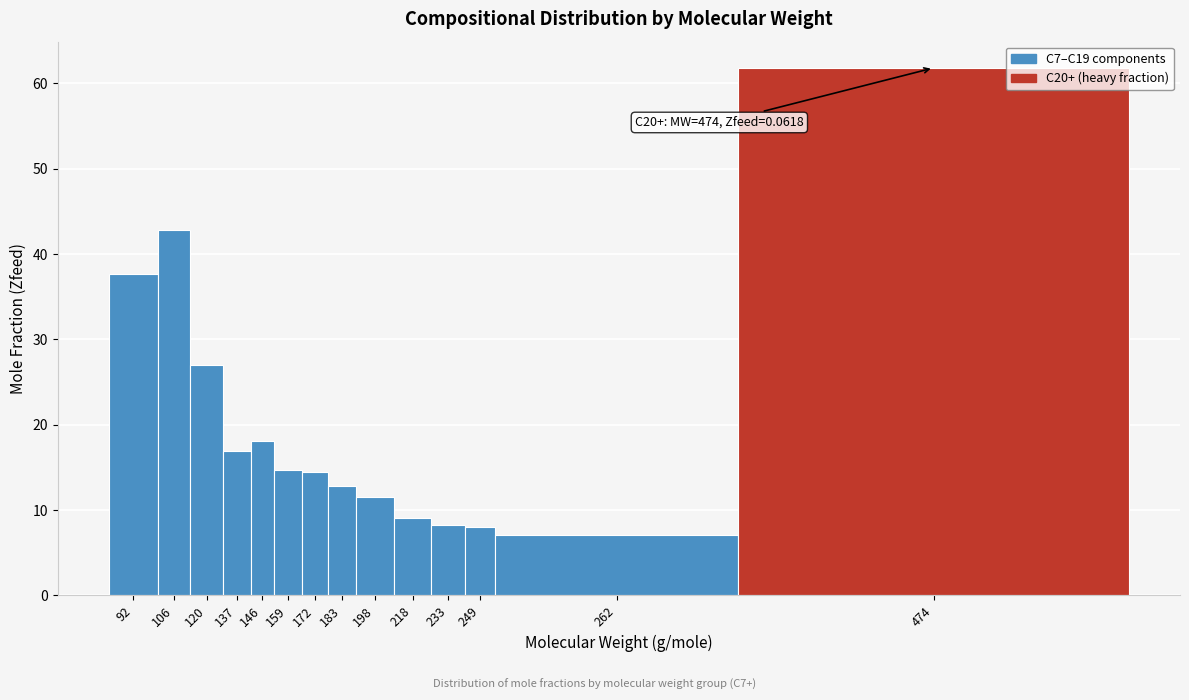

Which category has the highest value across all series?

474